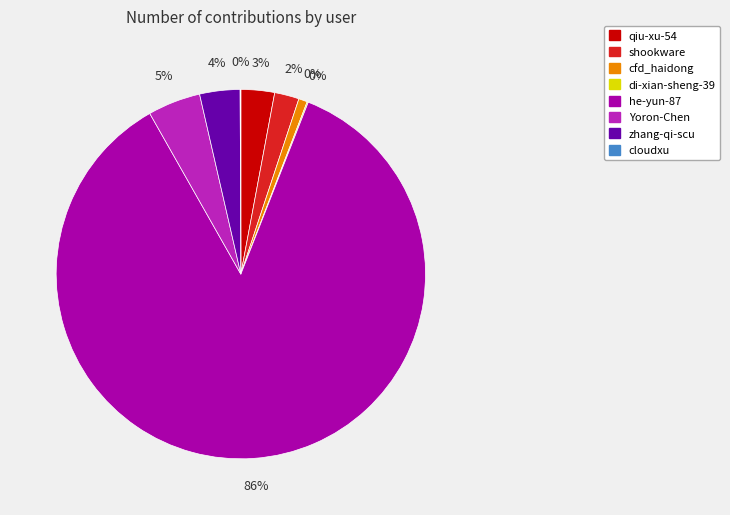

How much of the chart is everything except di-xian-sheng-39?

99.9%